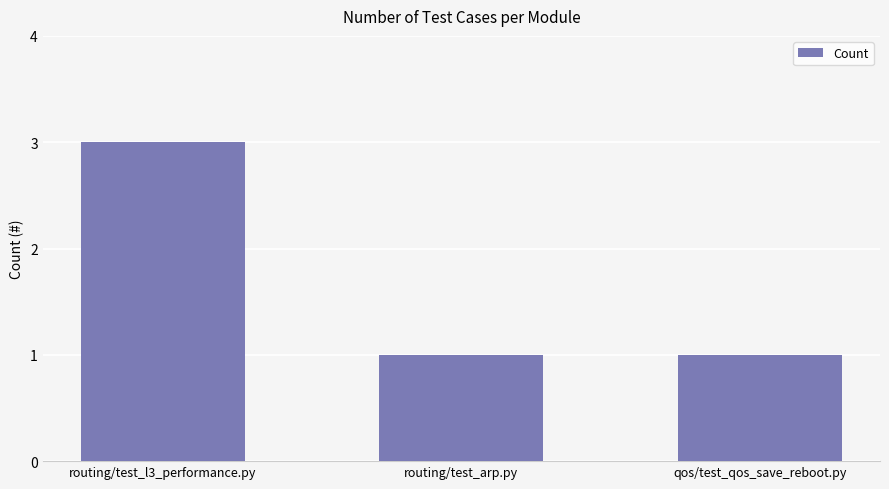

At which category does the chart reach its peak across all series?

routing/test_l3_performance.py